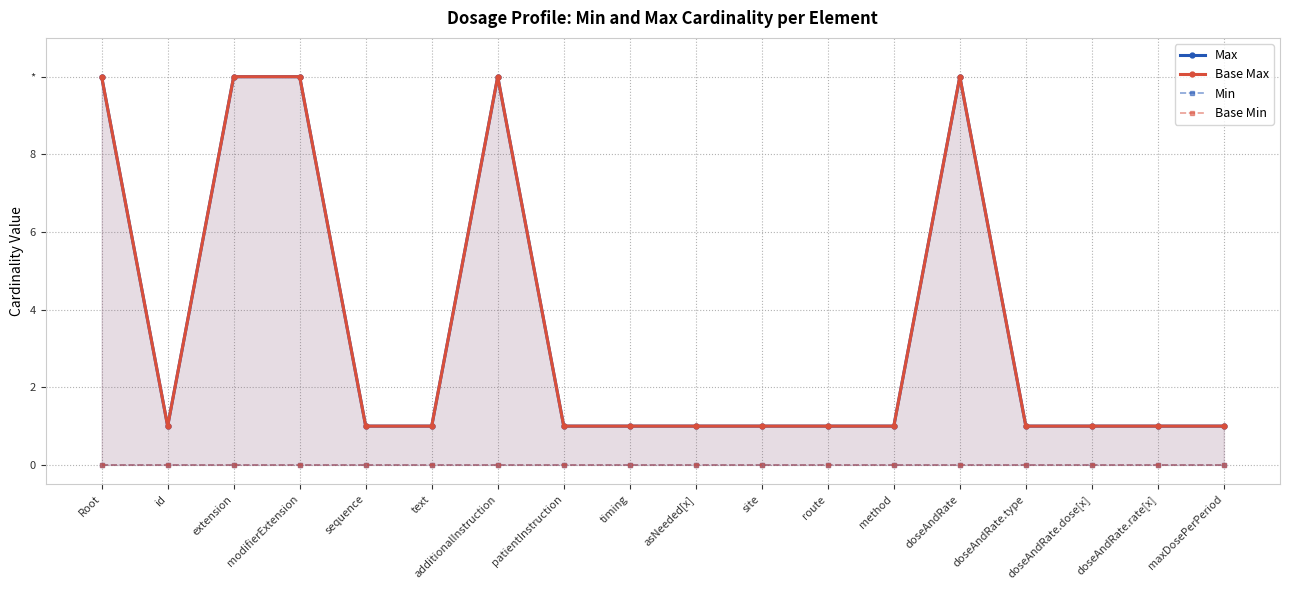

At how many categories does at least one series exceed 5?

5